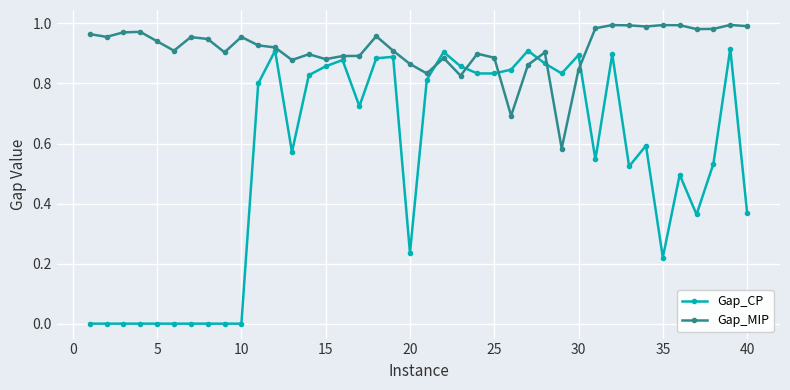

Rank the series by their average value, from lowest to highest.

Gap_CP, Gap_MIP